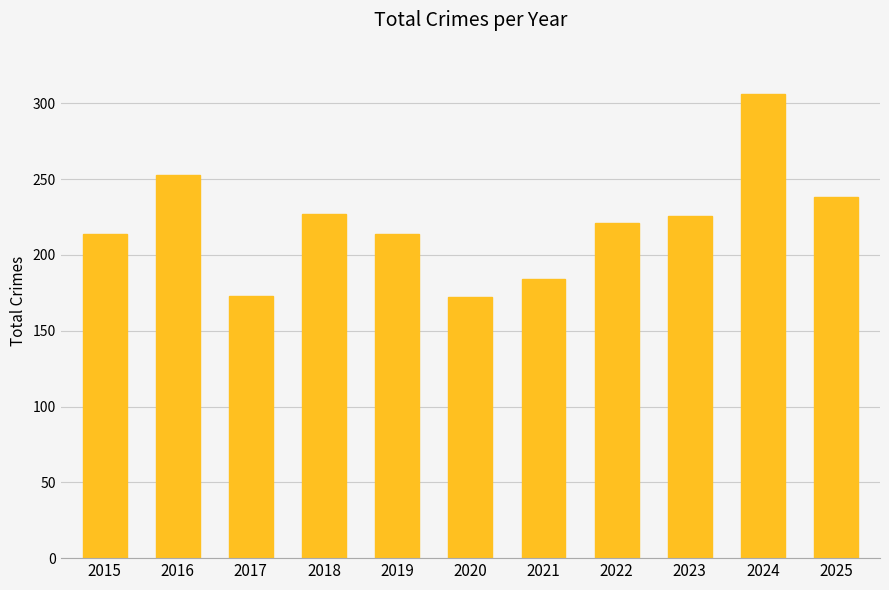

What is the approximate value at 2019, to the nearest 50?

200